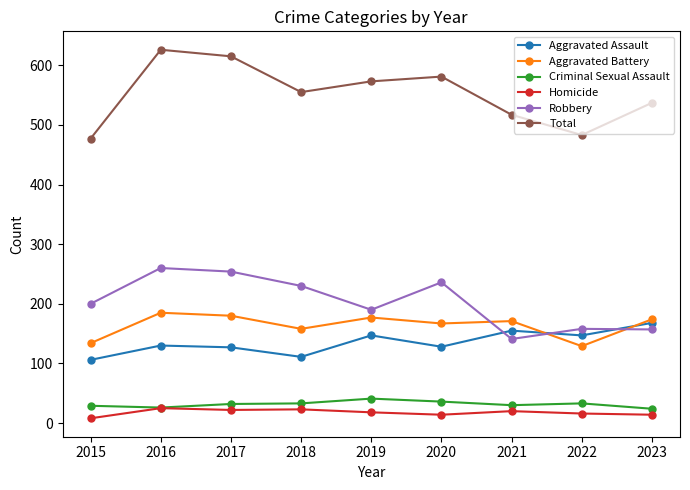

True or false: Aggravated Assault has a value of 256 at 2022.

False